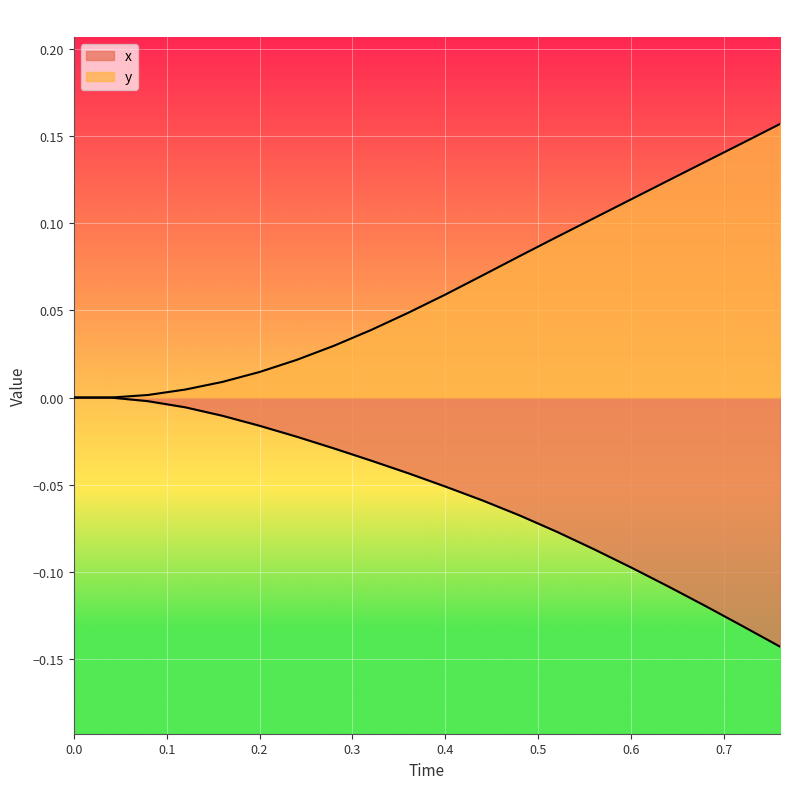

At which category is the sum across all series the highest?

0.6